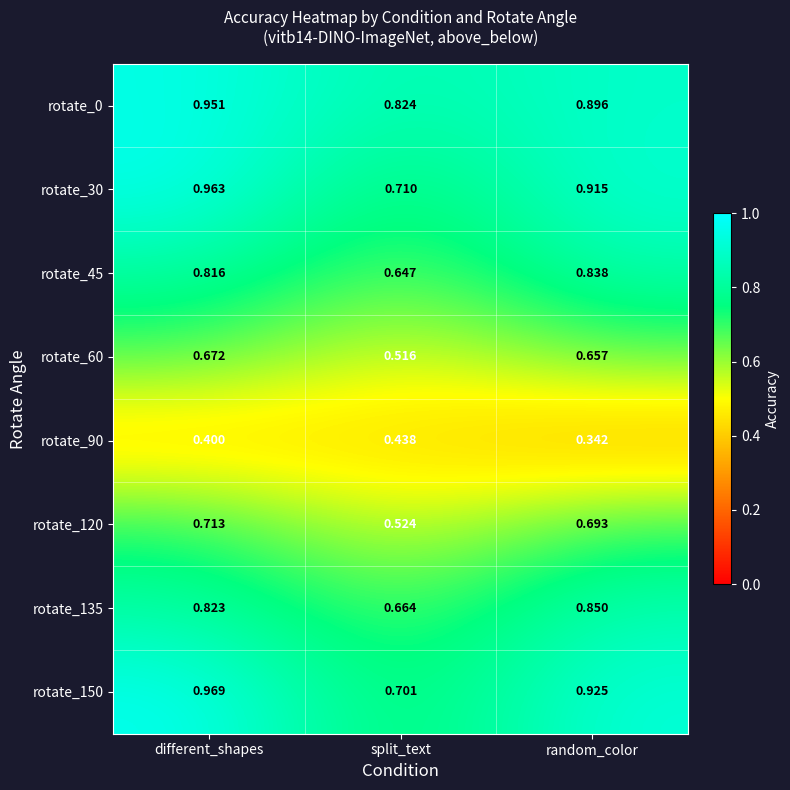

Which series changed the most between different_shapes and random_color?

rotate_90